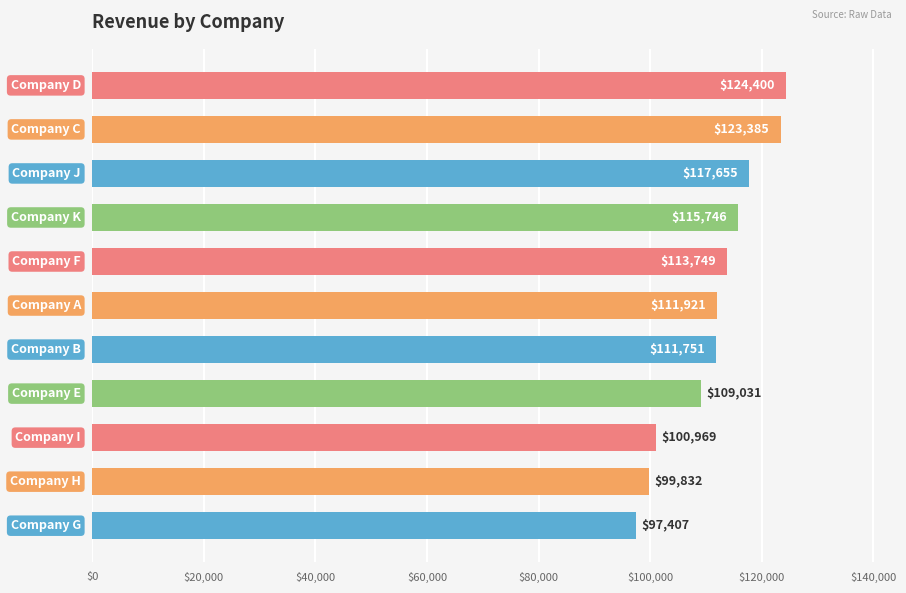

What is the smallest value displayed?

97407